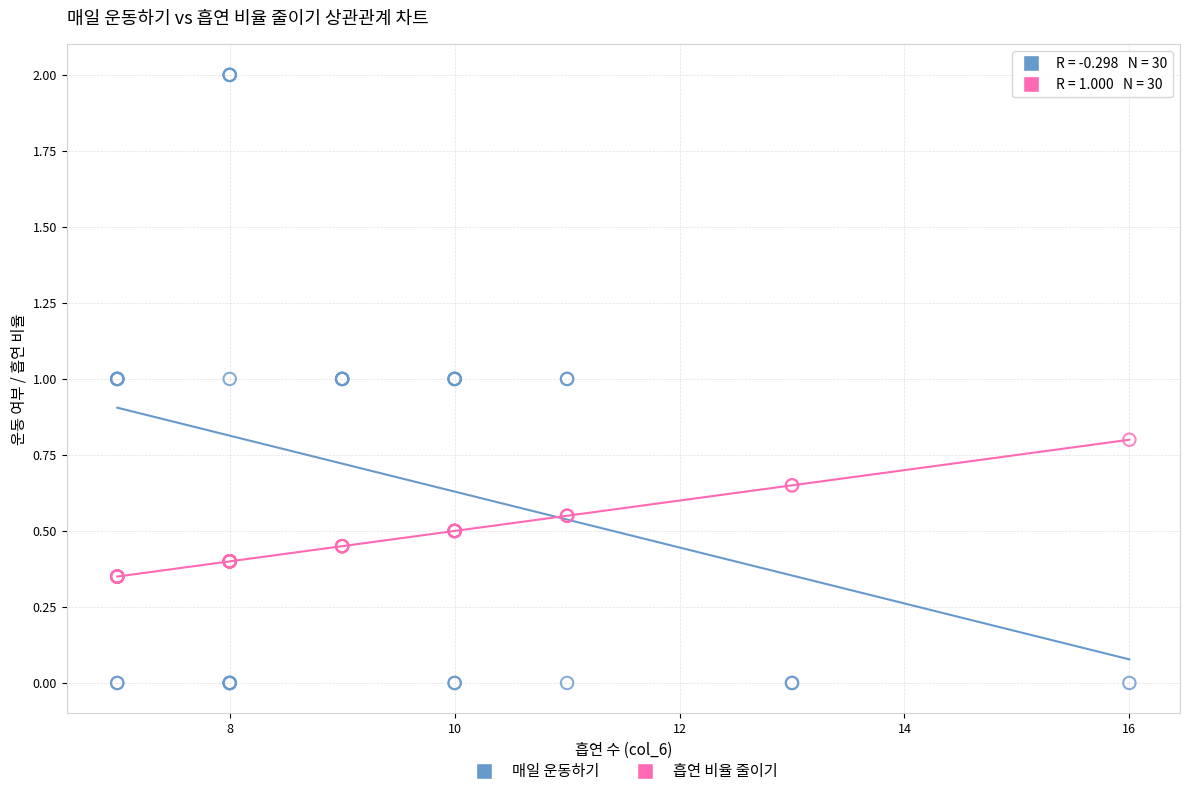

What are all the series names shown in the legend?

매일 운동하기, 흡연 비율 줄이기